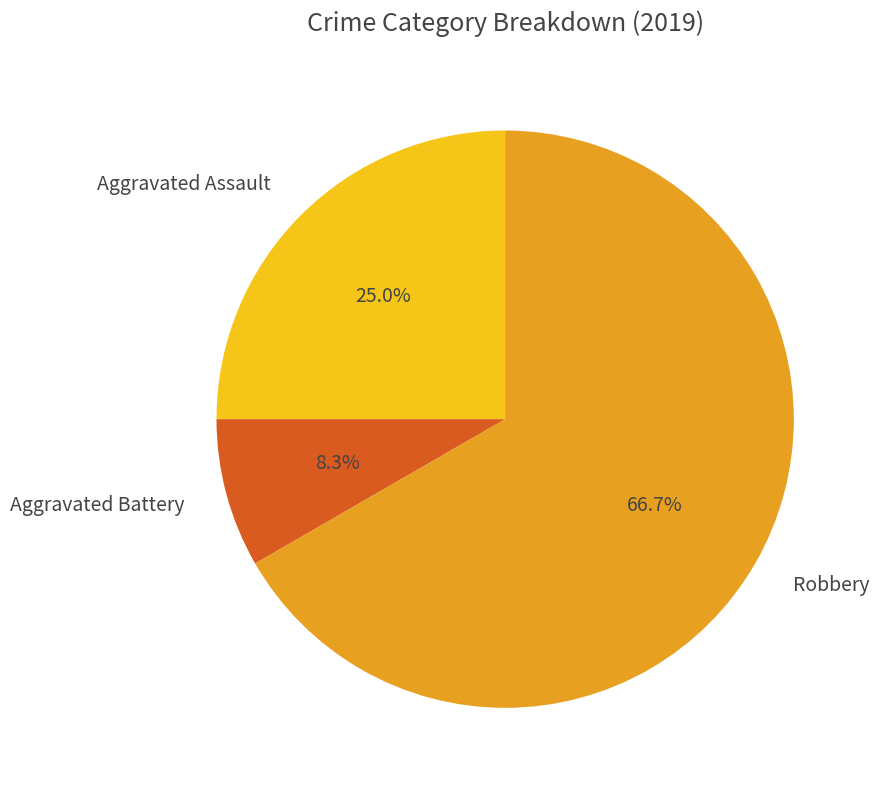

Is Robbery the majority of the pie?

Yes